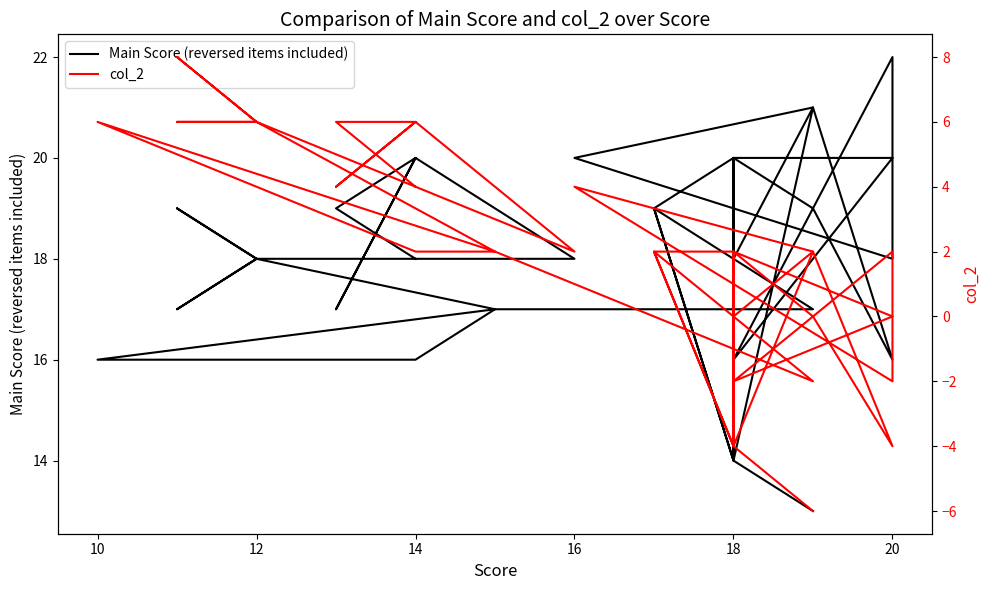

Which series has the largest total across all categories?

Main Score (reversed items included)